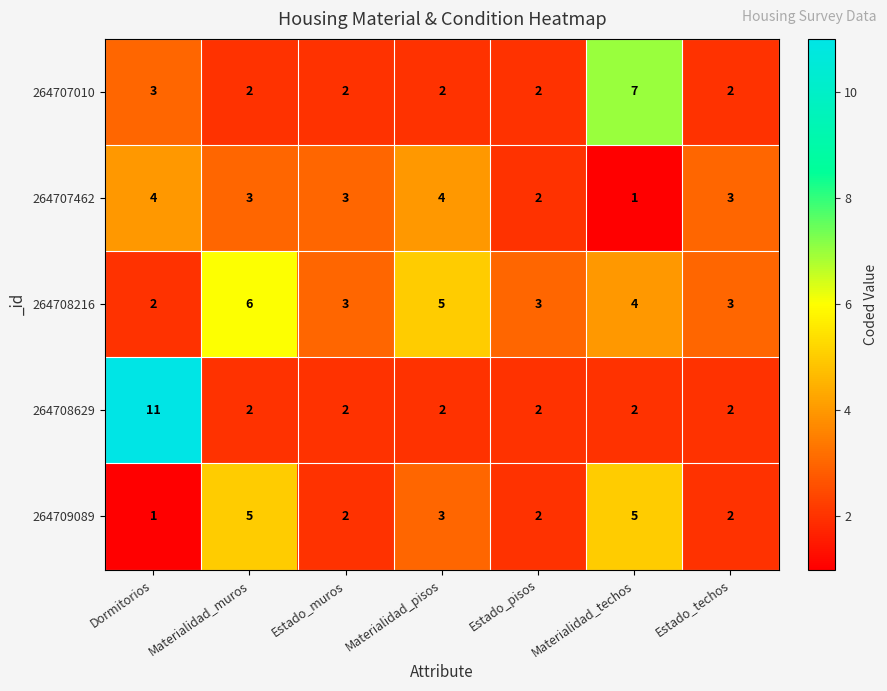

True or false: 264708216 has a value of 1 at Dormitorios.

False